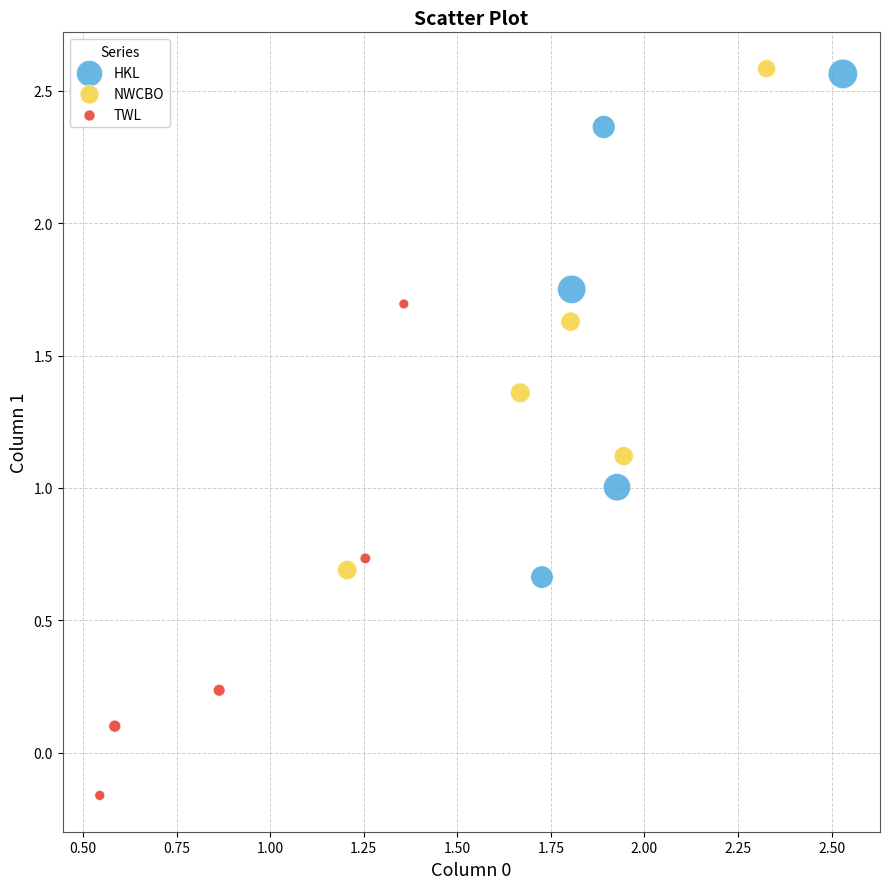

Which series contains the lowest Y value?

TWL